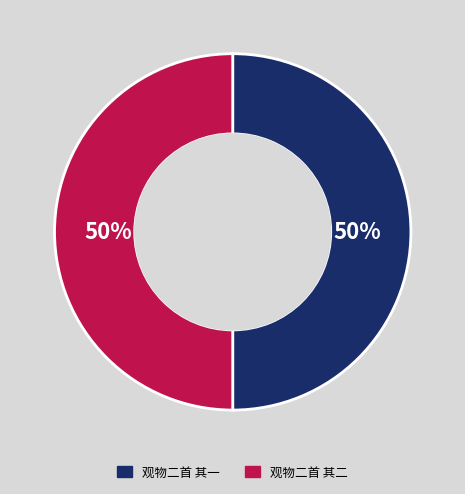

How many segments does this pie chart have?

2